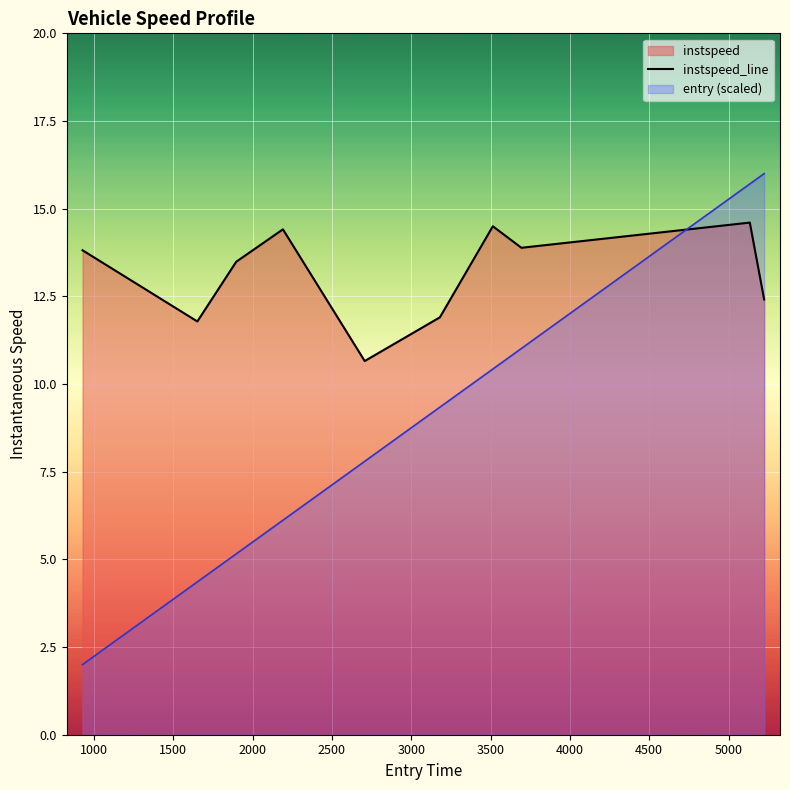

What is the value of the 8th point from the left?

13.9